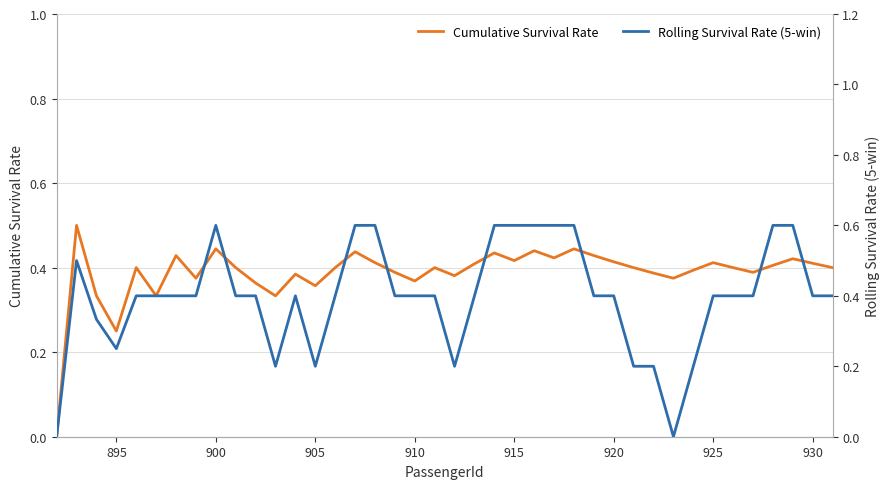

Reading left to right, list all the values displayed in this chart.

Cumulative Survival Rate: 0.0	0.5	0.3	0.2	0.4	0.3	0.4	0.4	0.4	0.4	0.4	0.3	0.4	0.4	0.4	0.4	0.4	0.4	0.4	0.4	0.4	0.4	0.4	0.4	0.4	0.4	0.4	0.4	0.4	0.4	0.4	0.4	0.4	0.4	0.4	0.4	0.4	0.4	0.4	0.4
Rolling Survival Rate (5-win): 0.0	0.5	0.3	0.2	0.4	0.4	0.4	0.4	0.6	0.4	0.4	0.2	0.4	0.2	0.4	0.6	0.6	0.4	0.4	0.4	0.2	0.4	0.6	0.6	0.6	0.6	0.6	0.4	0.4	0.2	0.2	0.0	0.2	0.4	0.4	0.4	0.6	0.6	0.4	0.4